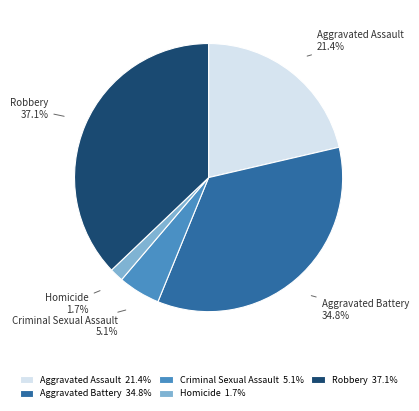

What is the smallest slice in the pie chart?

Homicide